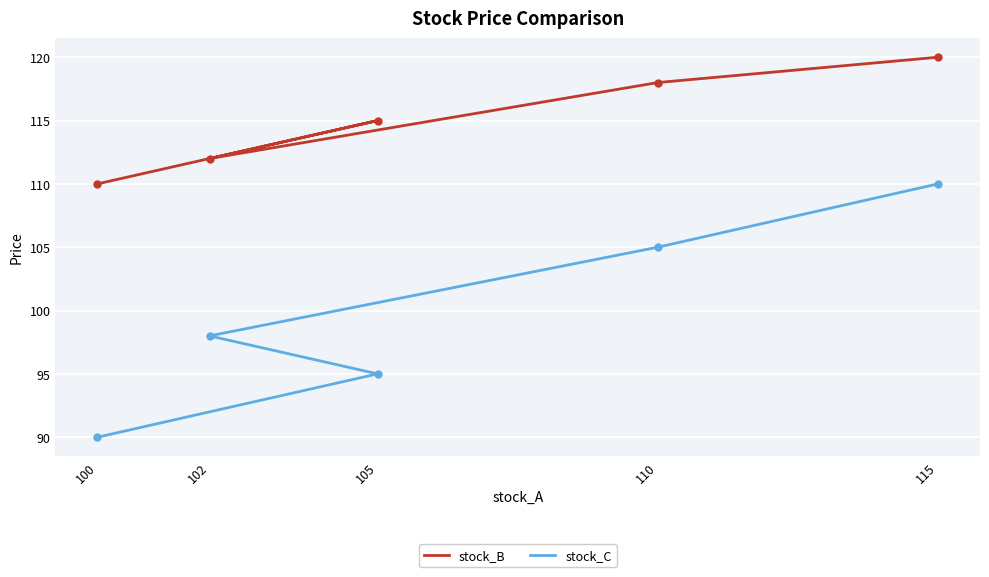

Rank the series at 105 from lowest to highest value.

stock_C, stock_B